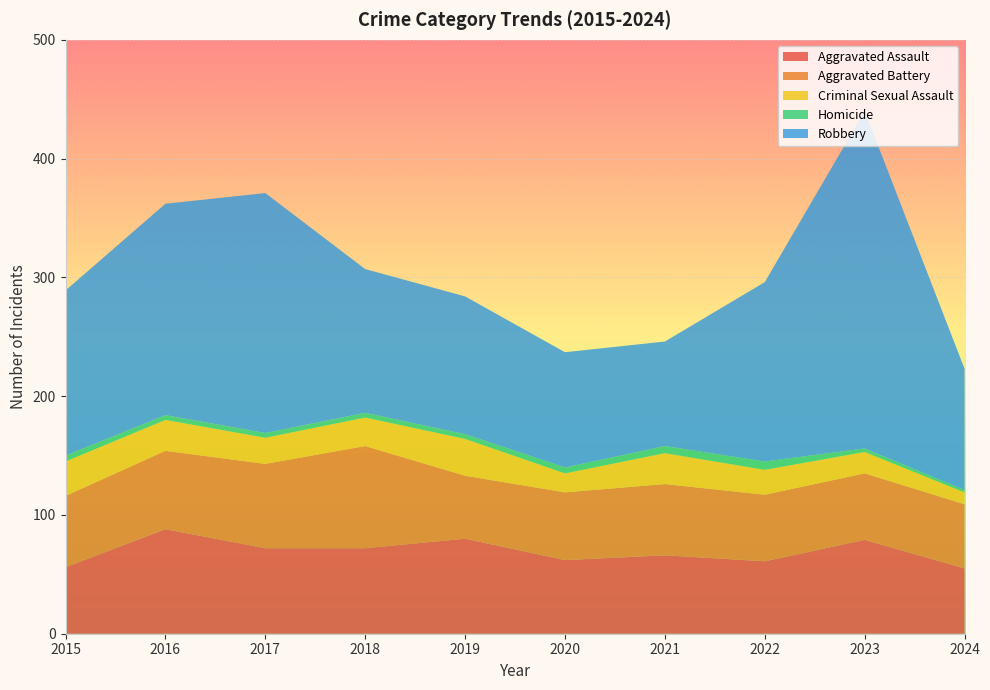

Reading left to right, what are all the values shown in this chart?

Aggravated Assault: 56	88	72	72	80	62	66	61	79	55
Aggravated Battery: 60	66	71	86	53	57	60	56	56	54
Criminal Sexual Assault: 29	26	22	24	31	16	26	21	18	10
Homicide: 5	4	4	4	4	5	6	7	3	2
Robbery: 139	178	202	121	116	97	88	151	284	102